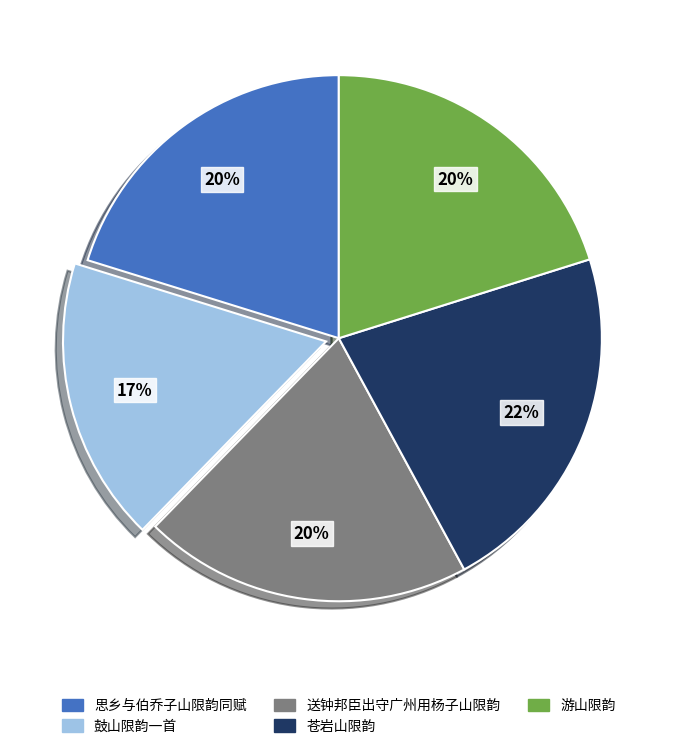

Combined, do 送钟邦臣出守广州用杨子山限韵 and 鼓山限韵一首 account for over 50%?

No